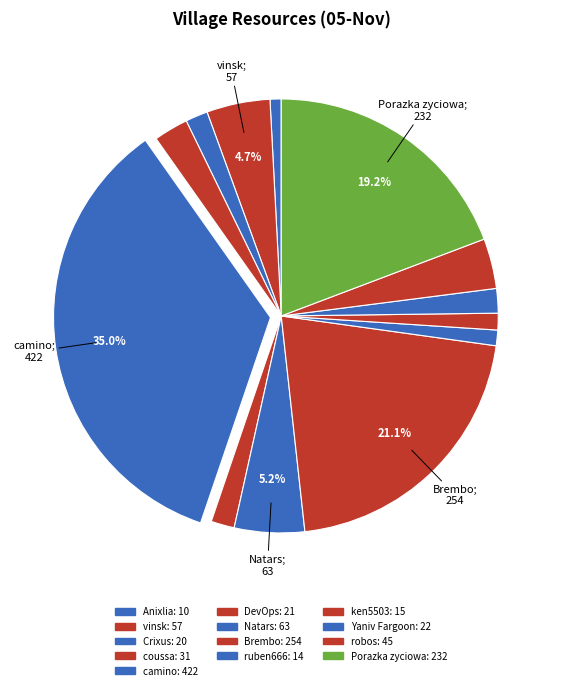

What percentage is the Yaniv Fargoon slice, to the nearest percent?

2%